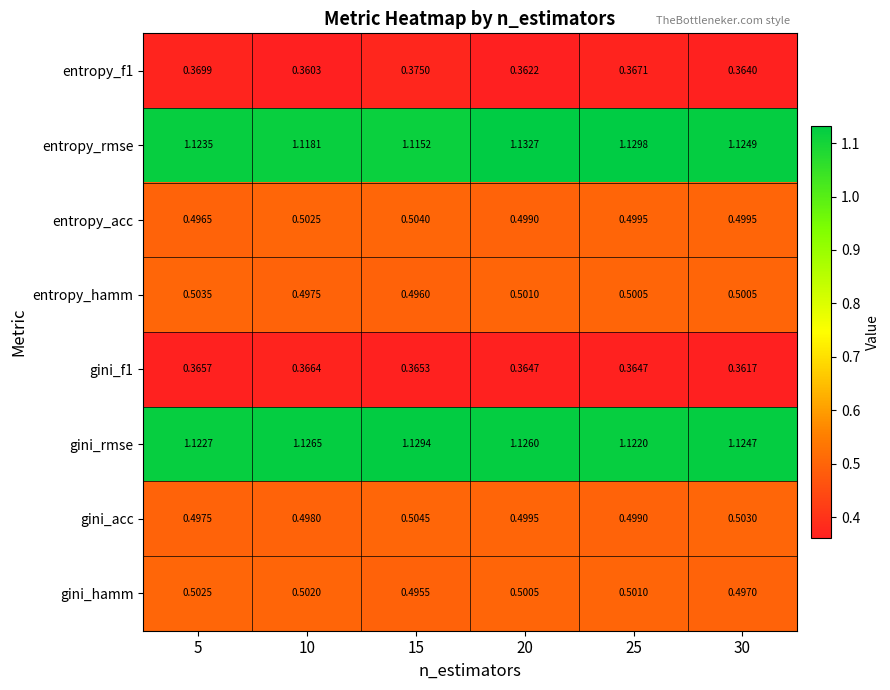

Which series has the largest total across all categories?

gini_rmse